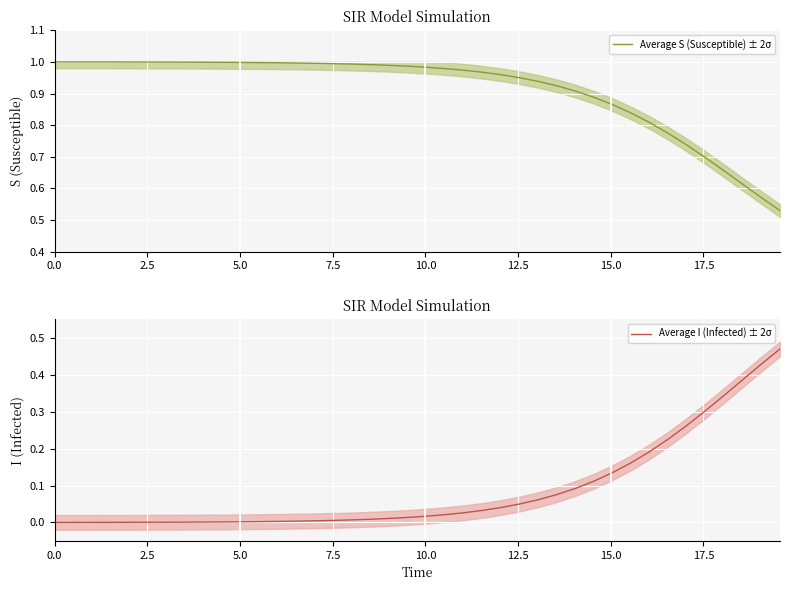

What are all the series names shown in the legend?

Average S (Susceptible) ± 2σ, Average I (Infected) ± 2σ